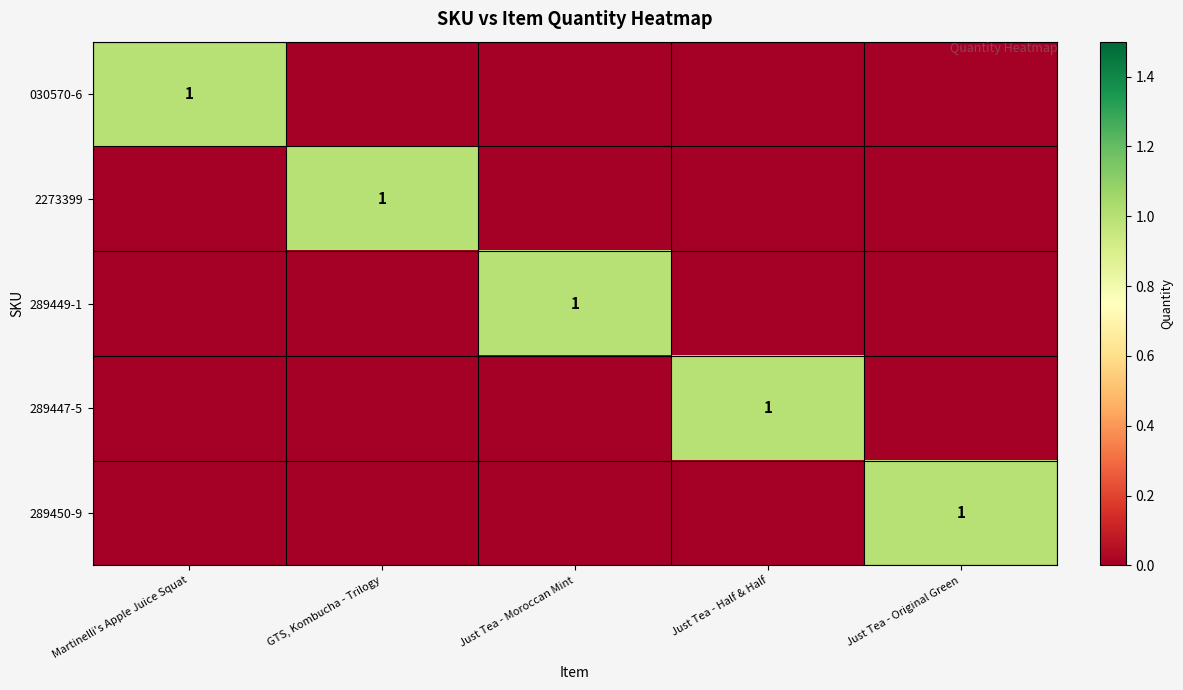

The 289447-5 series shows 1 at Just Tea - Half & Half. True or false?

True